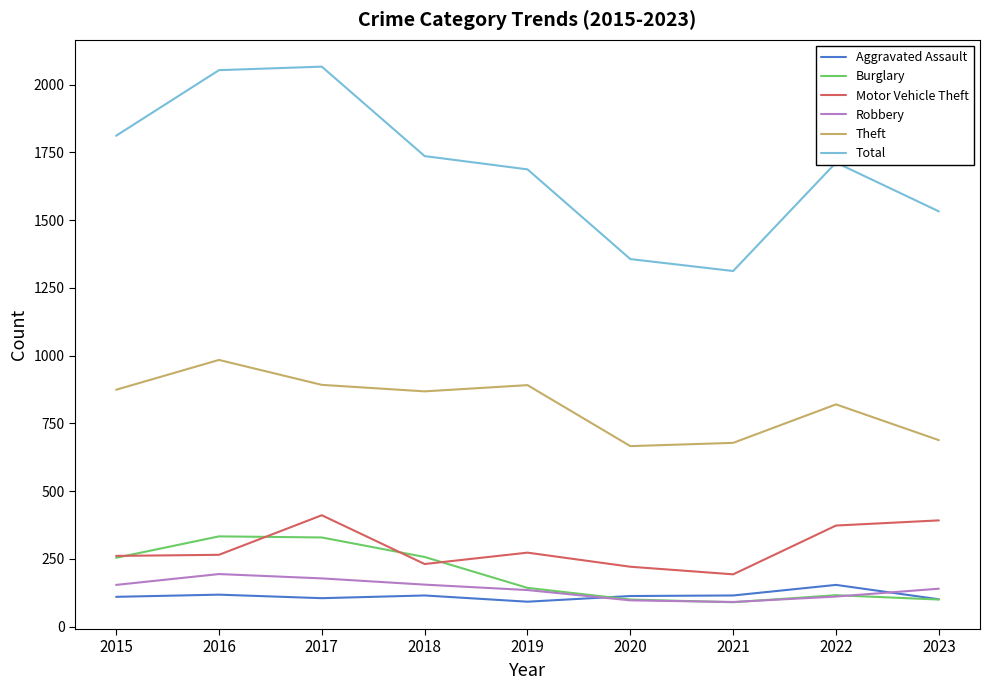

What is the maximum value for Robbery?

194